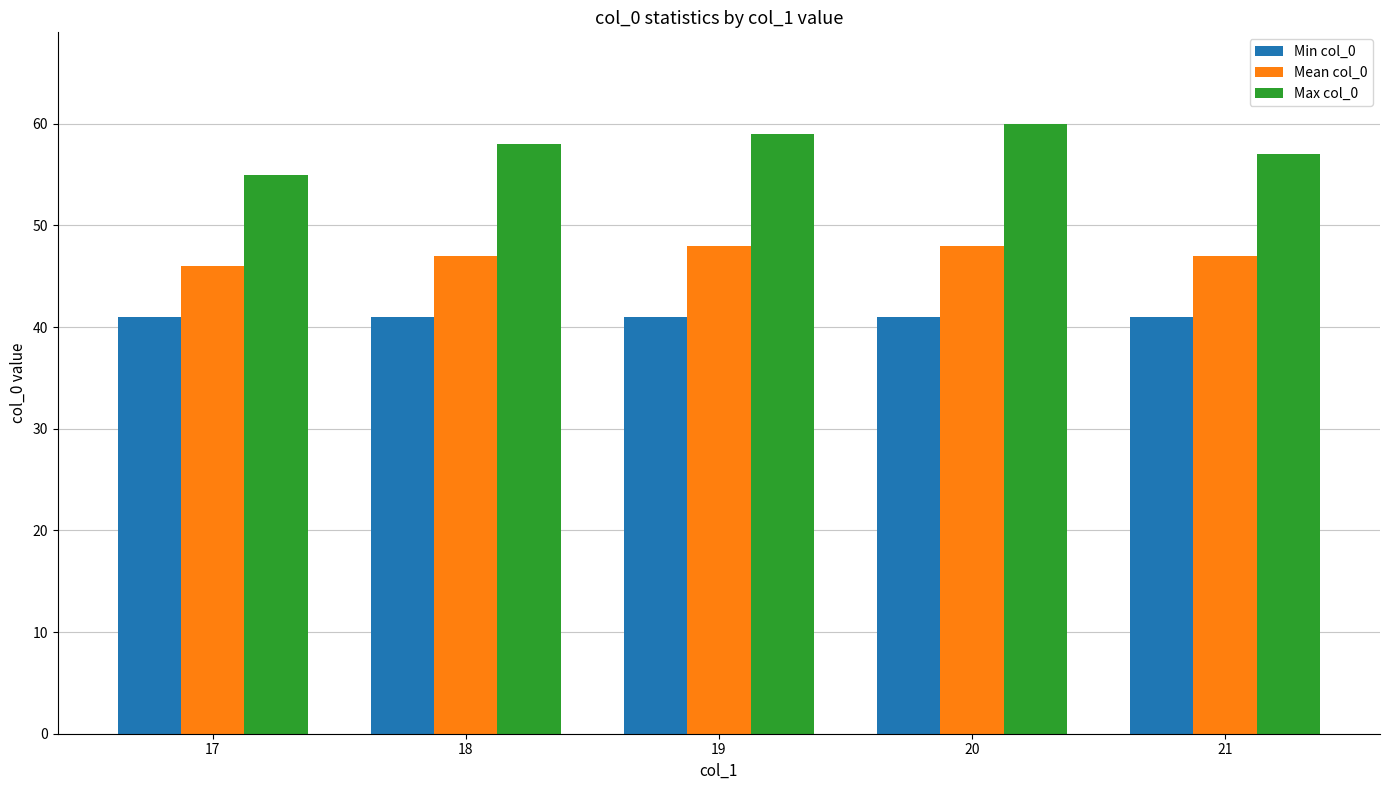

What is the lowest value of the Mean col_0 series?

46